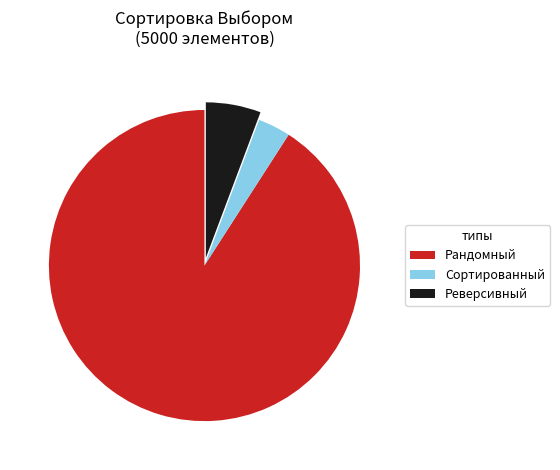

Is it true that Рандомный is 83% of the pie?

False